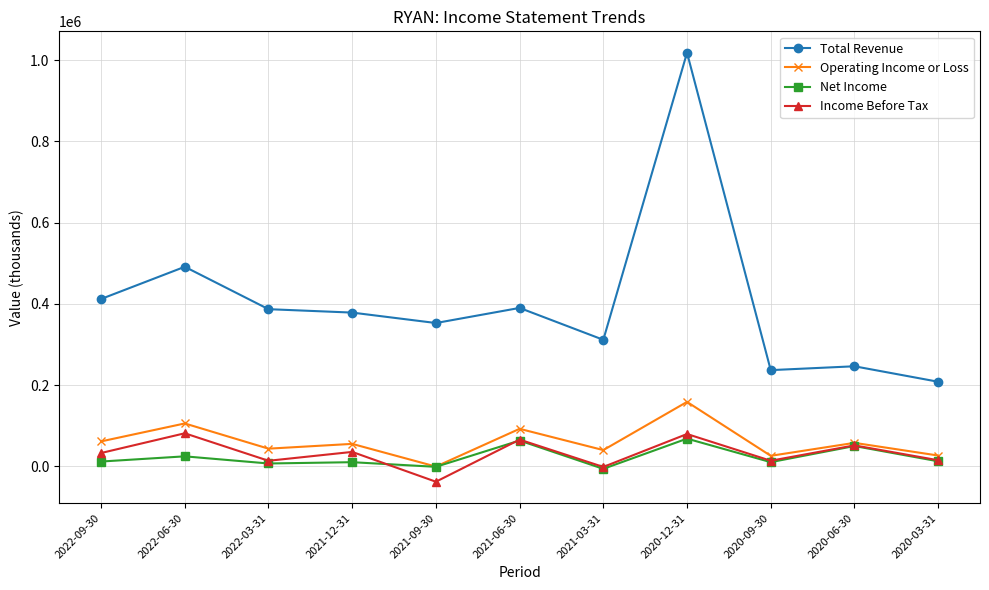

Which series has the largest total across all categories?

Total Revenue